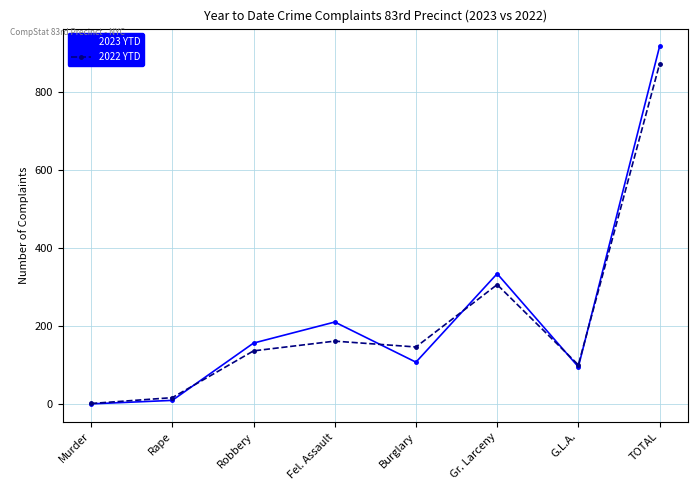

True or false: 2022 YTD has a value of 47 at G.L.A..

False